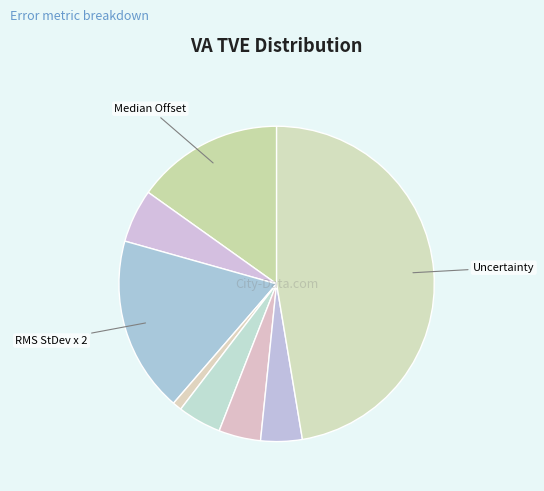

Count the number of slices in the pie.

8